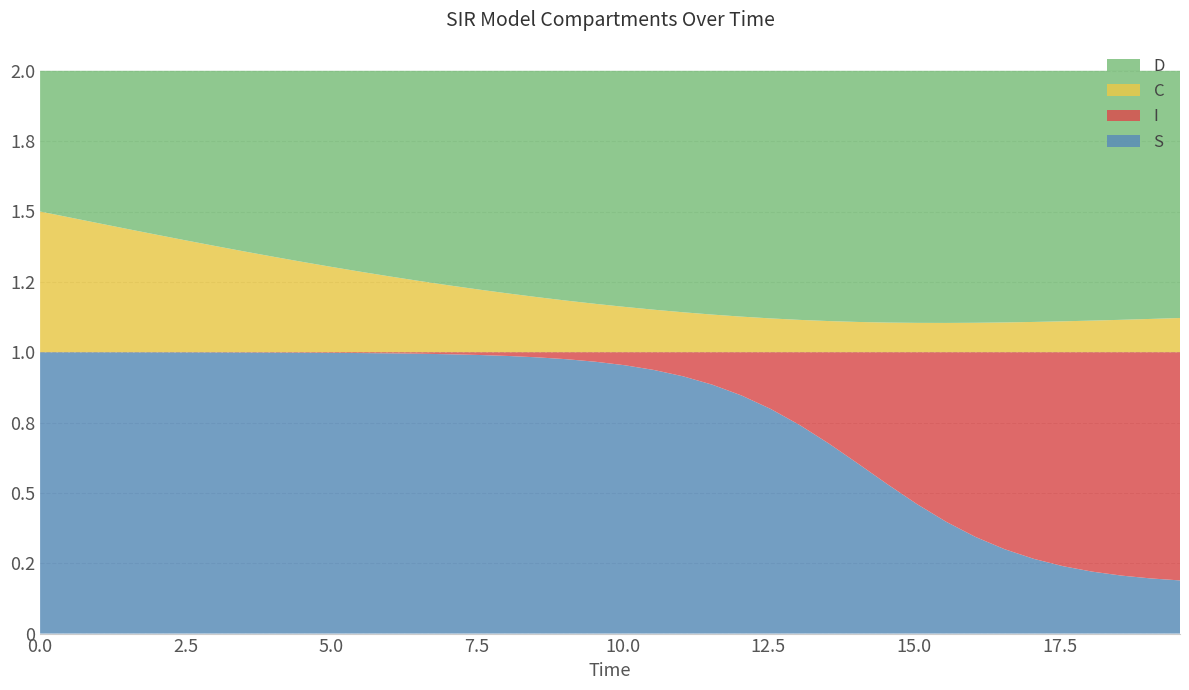

Reading right to left, list all the values displayed in this chart.

S: 19.565217391304348=0.2	19.06354515050167=0.2	18.561872909698998=0.2	18.06020066889632=0.2	17.558528428093645=0.2	17.05685618729097=0.3	16.555183946488295=0.3	16.05351170568562=0.3	15.551839464882944=0.4	15.050167224080267=0.5	14.548494983277592=0.5	14.046822742474916=0.6	13.545150501672241=0.7	13.043478260869565=0.7	12.54180602006689=0.8	12.040133779264213=0.8	11.538461538461538=0.9	11.036789297658864=0.9	10.535117056856187=0.9	10.033444816053512=1.0	9.531772575250836=1.0	9.03010033444816=1.0	8.528428093645484=1.0	8.02675585284281=1.0	7.525083612040134=1.0	7.023411371237458=1.0	6.521739130434782=1.0	6.020066889632107=1.0	5.518394648829432=1.0	5.016722408026756=1.0	4.51505016722408=1.0	4.013377926421405=1.0	3.511705685618729=1.0	3.0100334448160533=1.0	2.508361204013378=1.0	2.0066889632107023=1.0	1.5050167224080266=1.0	1.0033444816053512=1.0	0.5016722408026756=1.0	0.0=1.0
I: 19.565217391304348=0.8	19.06354515050167=0.8	18.561872909698998=0.8	18.06020066889632=0.8	17.558528428093645=0.8	17.05685618729097=0.7	16.555183946488295=0.7	16.05351170568562=0.7	15.551839464882944=0.6	15.050167224080267=0.5	14.548494983277592=0.5	14.046822742474916=0.4	13.545150501672241=0.3	13.043478260869565=0.3	12.54180602006689=0.2	12.040133779264213=0.2	11.538461538461538=0.1	11.036789297658864=0.1	10.535117056856187=0.1	10.033444816053512=0.0	9.531772575250836=0.0	9.03010033444816=0.0	8.528428093645484=0.0	8.02675585284281=0.0	7.525083612040134=0.0	7.023411371237458=0.0	6.521739130434782=0.0	6.020066889632107=0.0	5.518394648829432=0.0	5.016722408026756=0.0	4.51505016722408=0.0	4.013377926421405=0.0	3.511705685618729=0.0	3.0100334448160533=0.0	2.508361204013378=0.0	2.0066889632107023=0.0	1.5050167224080266=0.0	1.0033444816053512=0.0	0.5016722408026756=0.0	0.0=0.0
C: 19.565217391304348=0.1	19.06354515050167=0.1	18.561872909698998=0.1	18.06020066889632=0.1	17.558528428093645=0.1	17.05685618729097=0.1	16.555183946488295=0.1	16.05351170568562=0.1	15.551839464882944=0.1	15.050167224080267=0.1	14.548494983277592=0.1	14.046822742474916=0.1	13.545150501672241=0.1	13.043478260869565=0.1	12.54180602006689=0.1	12.040133779264213=0.1	11.538461538461538=0.1	11.036789297658864=0.1	10.535117056856187=0.2	10.033444816053512=0.2	9.531772575250836=0.2	9.03010033444816=0.2	8.528428093645484=0.2	8.02675585284281=0.2	7.525083612040134=0.2	7.023411371237458=0.2	6.521739130434782=0.3	6.020066889632107=0.3	5.518394648829432=0.3	5.016722408026756=0.3	4.51505016722408=0.3	4.013377926421405=0.3	3.511705685618729=0.4	3.0100334448160533=0.4	2.508361204013378=0.4	2.0066889632107023=0.4	1.5050167224080266=0.4	1.0033444816053512=0.5	0.5016722408026756=0.5	0.0=0.5
D: 19.565217391304348=0.9	19.06354515050167=0.9	18.561872909698998=0.9	18.06020066889632=0.9	17.558528428093645=0.9	17.05685618729097=0.9	16.555183946488295=0.9	16.05351170568562=0.9	15.551839464882944=0.9	15.050167224080267=0.9	14.548494983277592=0.9	14.046822742474916=0.9	13.545150501672241=0.9	13.043478260869565=0.9	12.54180602006689=0.9	12.040133779264213=0.9	11.538461538461538=0.9	11.036789297658864=0.9	10.535117056856187=0.8	10.033444816053512=0.8	9.531772575250836=0.8	9.03010033444816=0.8	8.528428093645484=0.8	8.02675585284281=0.8	7.525083612040134=0.8	7.023411371237458=0.8	6.521739130434782=0.7	6.020066889632107=0.7	5.518394648829432=0.7	5.016722408026756=0.7	4.51505016722408=0.7	4.013377926421405=0.7	3.511705685618729=0.6	3.0100334448160533=0.6	2.508361204013378=0.6	2.0066889632107023=0.6	1.5050167224080266=0.6	1.0033444816053512=0.5	0.5016722408026756=0.5	0.0=0.5